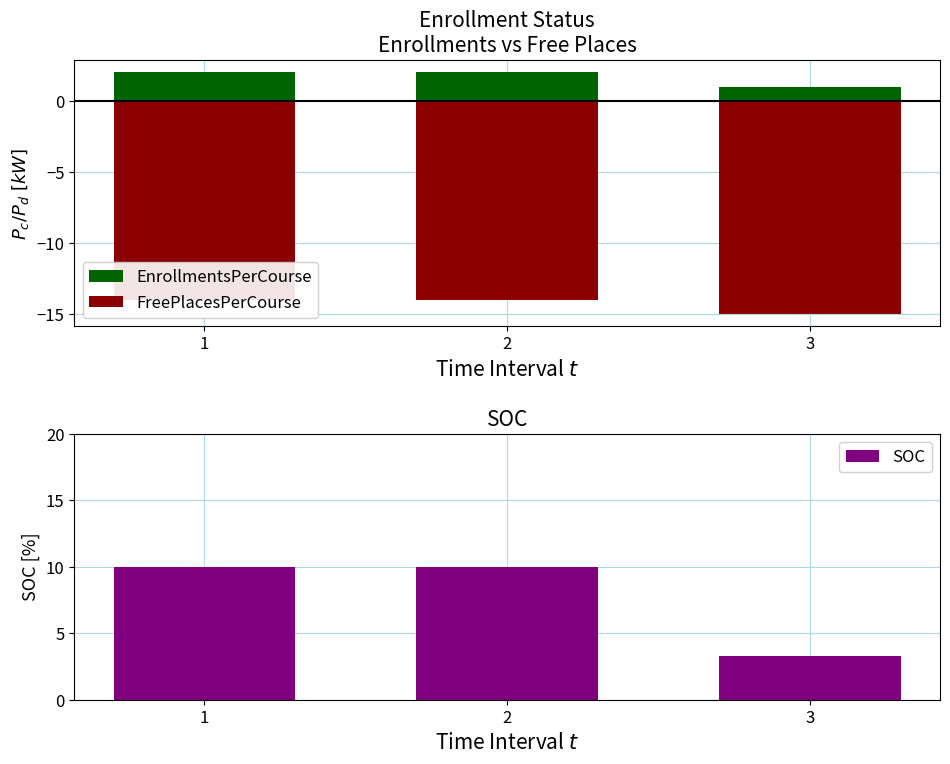

What is the value of the FreePlacesPerCourse bar at the 1st from the left?

-14.0